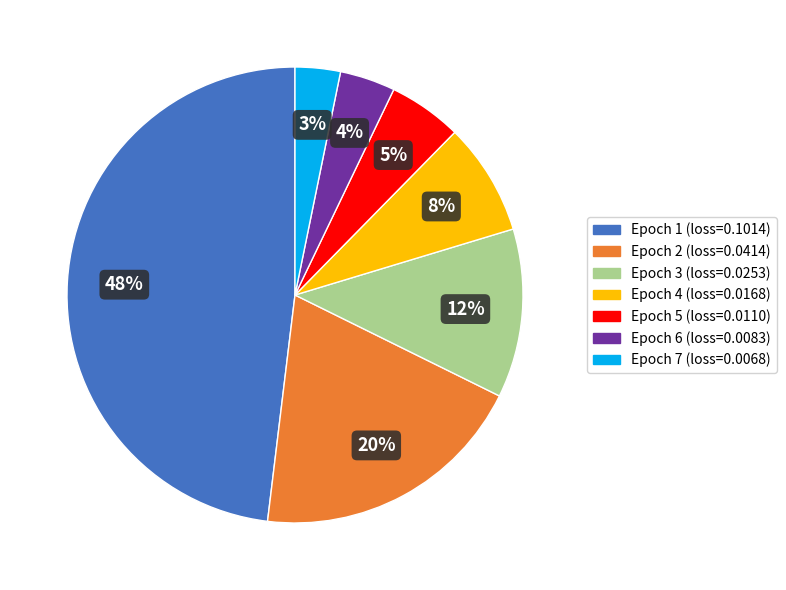

To the nearest percent, what is the average slice percentage?

14%